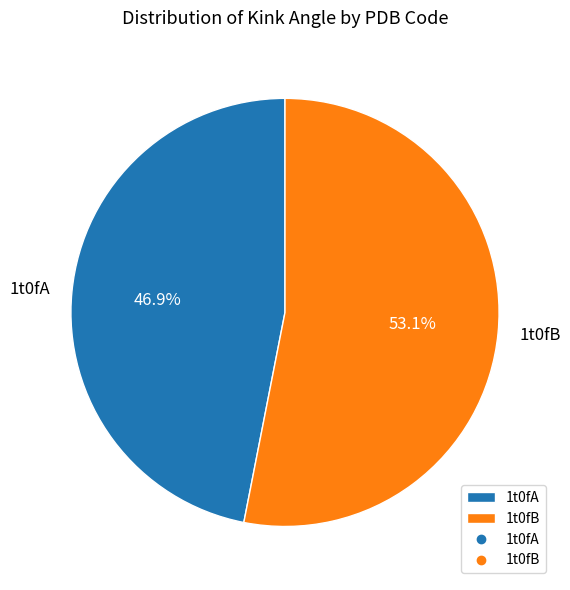

How many segments does this pie chart have?

2